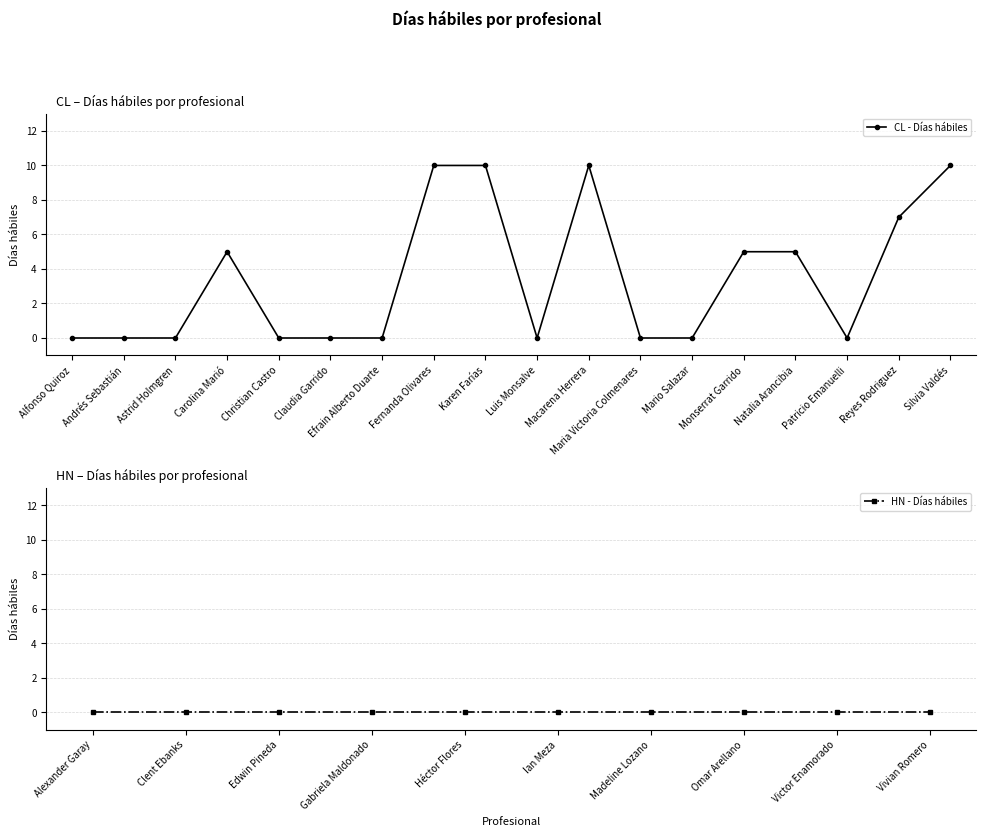

What is the difference between the maximum and minimum values?

10